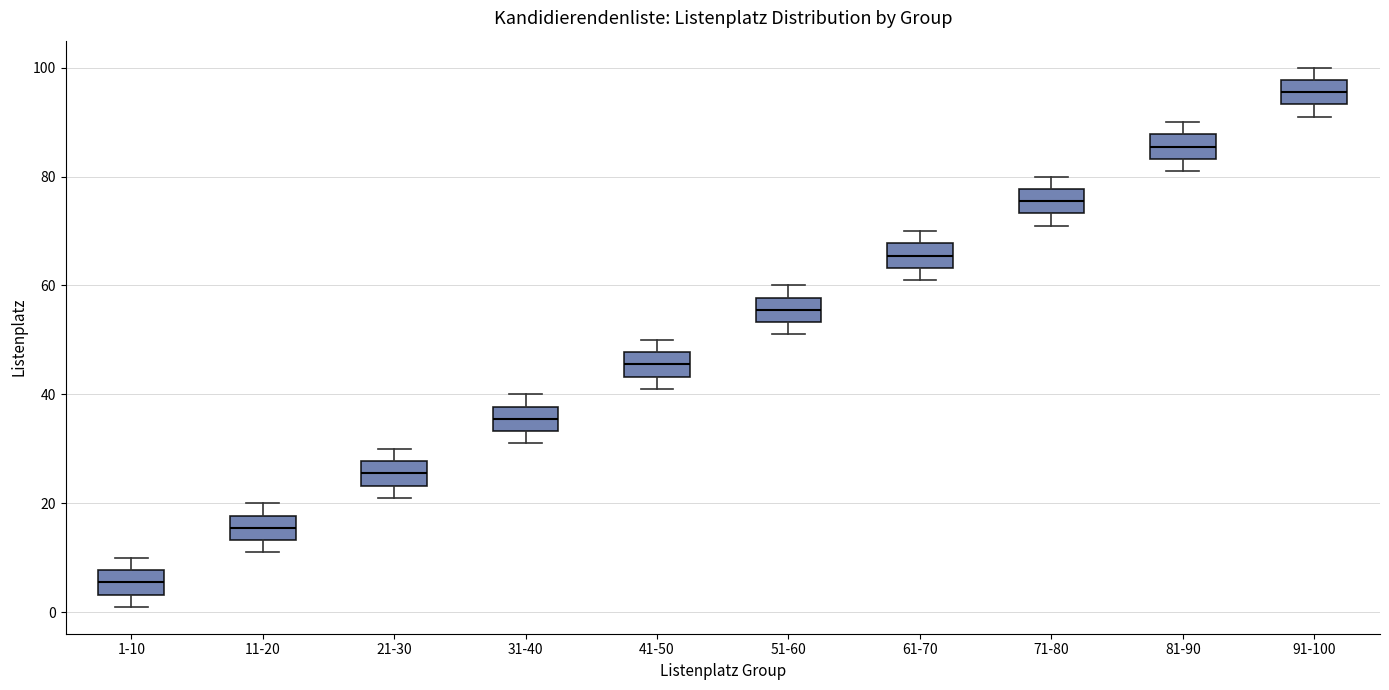

Reading left to right, read every box against the y-axis: the position of its median line, the range the box covers, and the ends of its whiskers. The values are not printed on the chart, so give them approximately, as read against the axis.

1-10: median 6, box 4 to 8, whiskers 2 to 10
11-20: median 16, box 14 to 18, whiskers 12 to 20
21-30: median 26, box 24 to 28, whiskers 22 to 30
31-40: median 36, box 34 to 38, whiskers 32 to 40
41-50: median 46, box 44 to 48, whiskers 42 to 50
51-60: median 56, box 54 to 58, whiskers 52 to 60
61-70: median 66, box 64 to 68, whiskers 62 to 70
71-80: median 76, box 74 to 78, whiskers 72 to 80
81-90: median 86, box 84 to 88, whiskers 82 to 90
91-100: median 96, box 94 to 98, whiskers 92 to 100